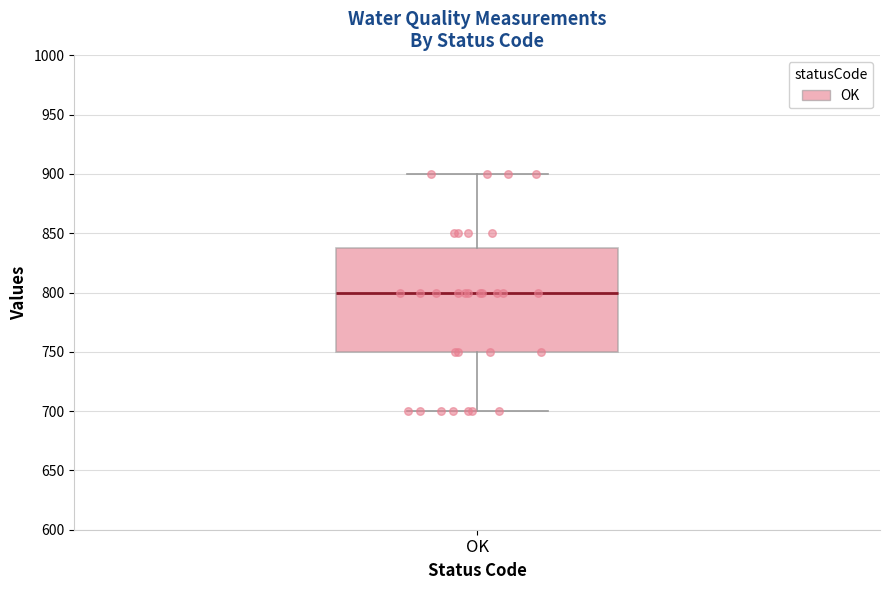

Transcribe this box plot: give where the median line is, the range the box spans, and where the two whiskers end, as read against the y-axis. The values are not printed on the chart, so give them approximately, as read against the axis.

median 800, box 750 to 840, whiskers 700 to 900